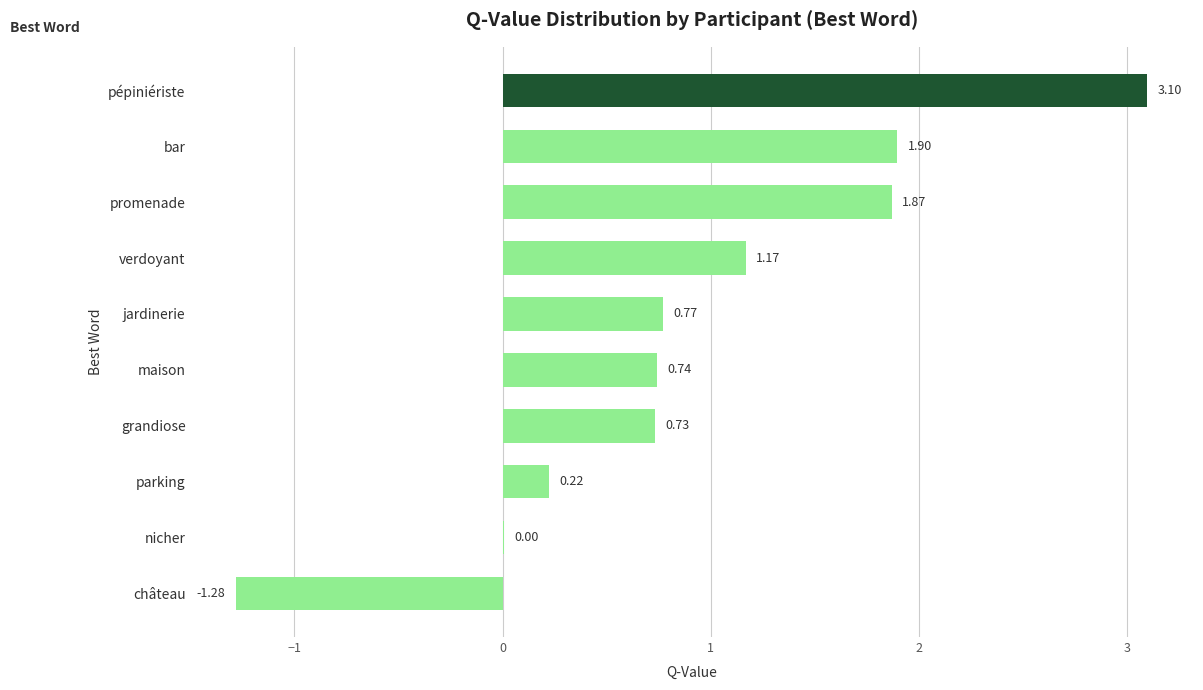

What is the sum of all values?

9.2